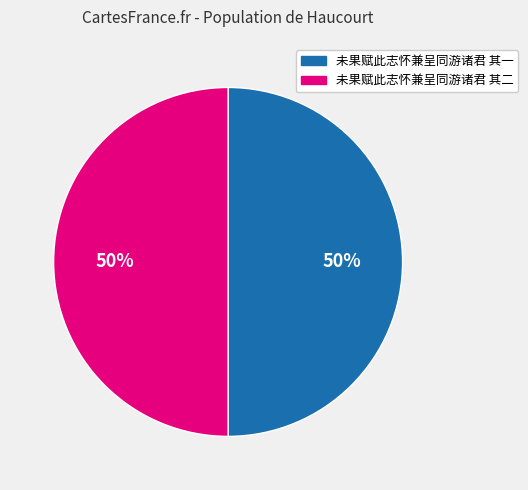

How many segments does this pie chart have?

2